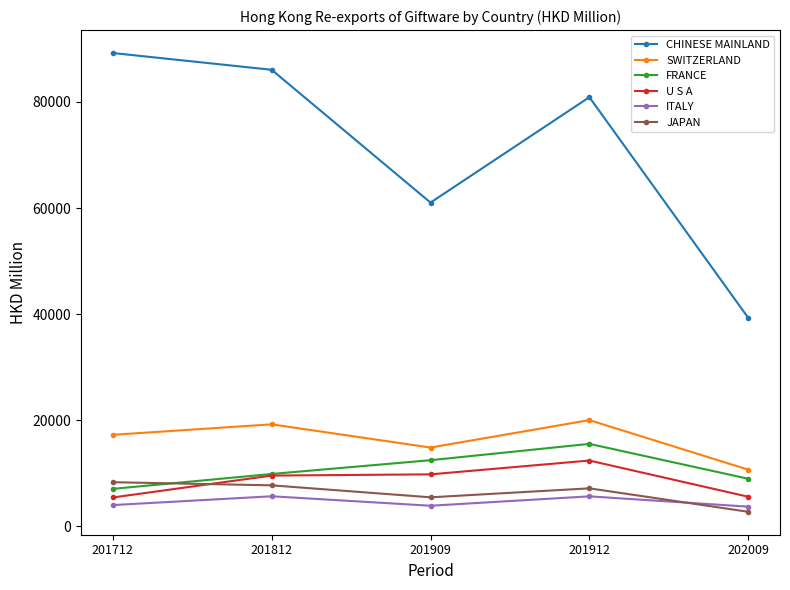

Which series has the largest total across all categories?

CHINESE MAINLAND